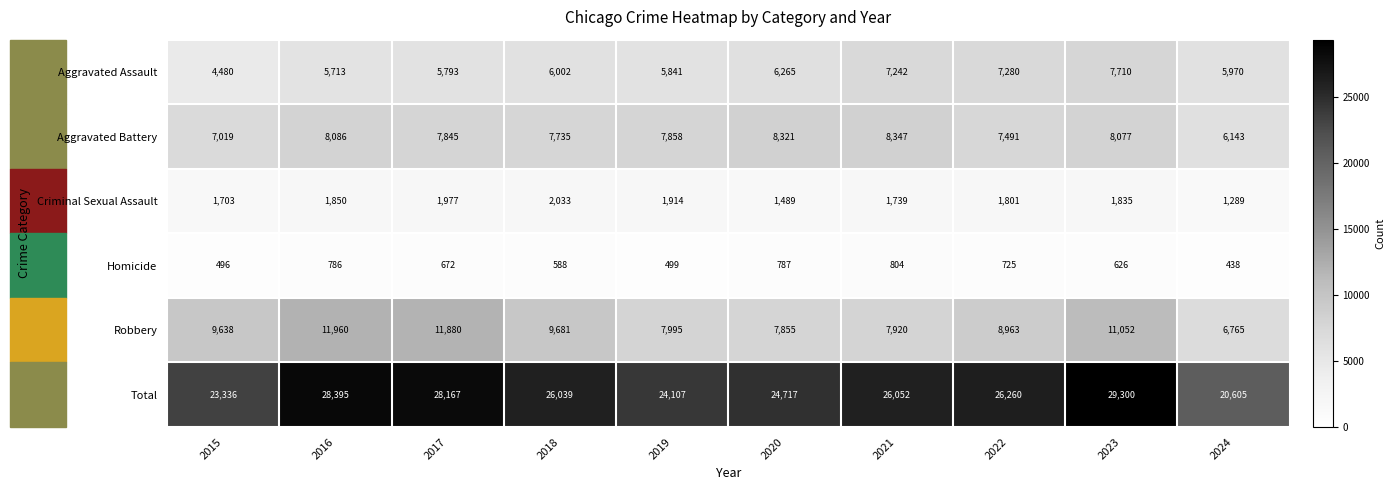

Which series has the widest spread of values?

Total